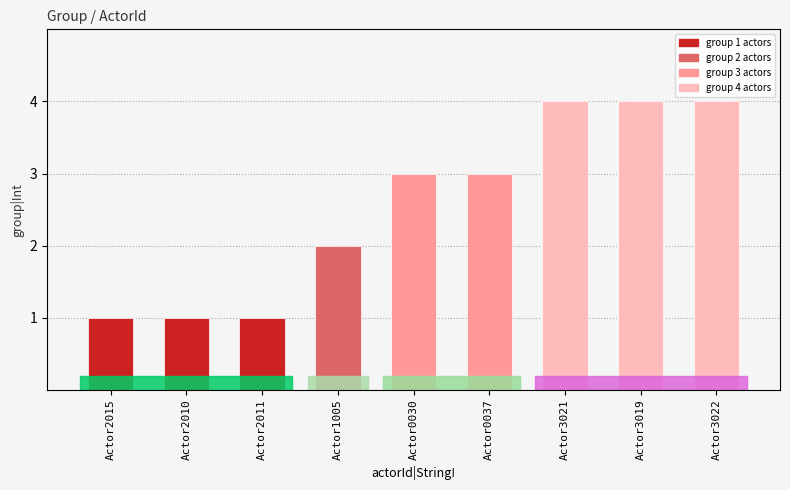

Between Actor0030 and Actor1005, which is larger?

Actor0030